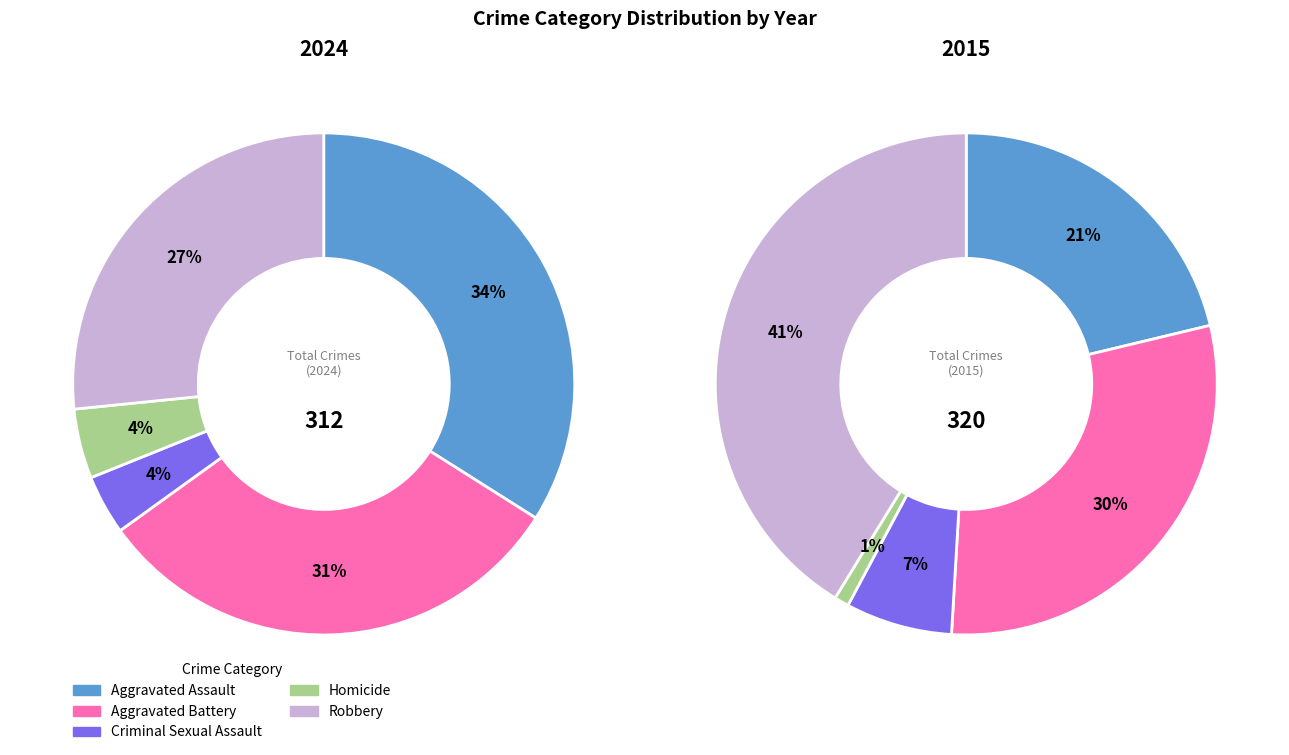

Is there any slice that represents more than half of the pie?

No